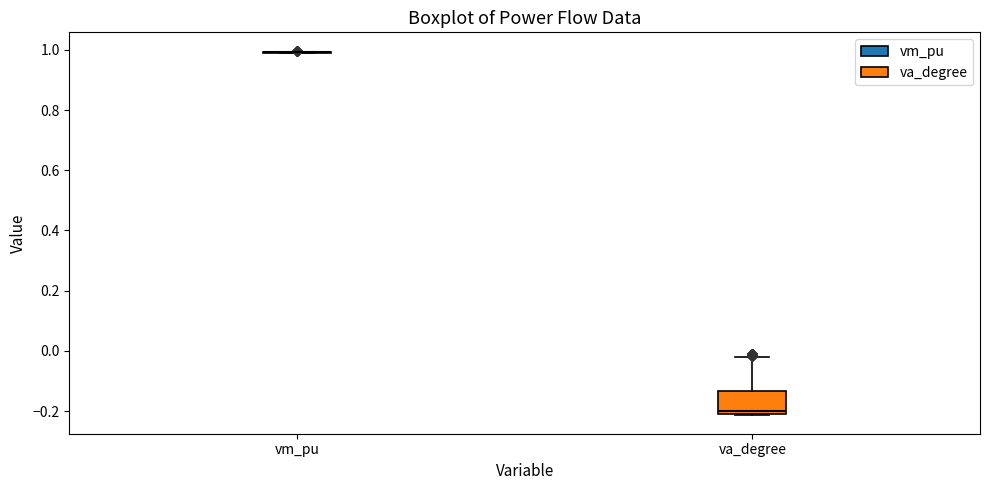

Comparing the boxes themselves (not the whiskers), which one is the tallest?

va_degree